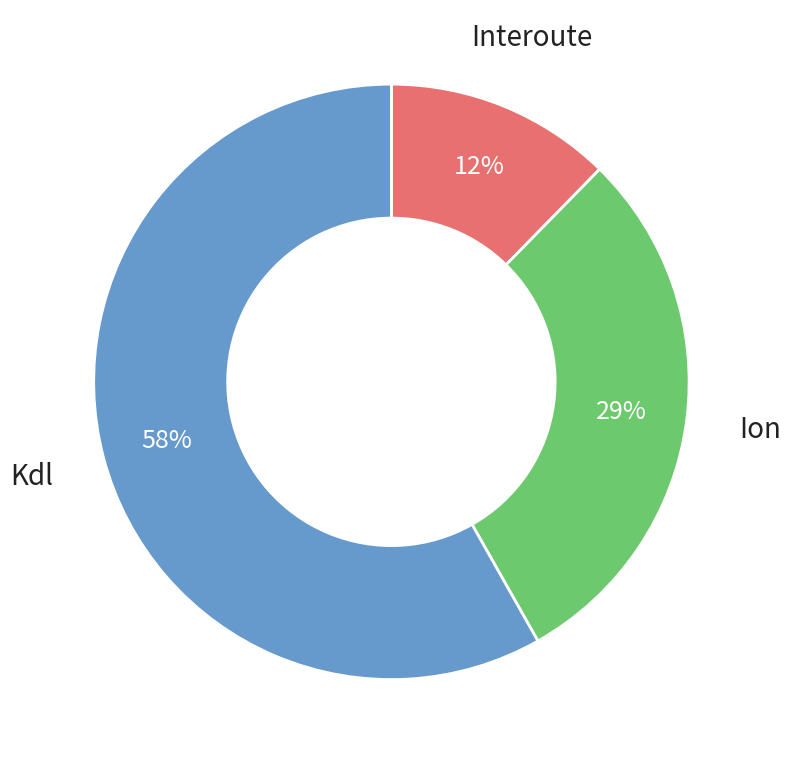

Does any single category account for the majority?

Yes